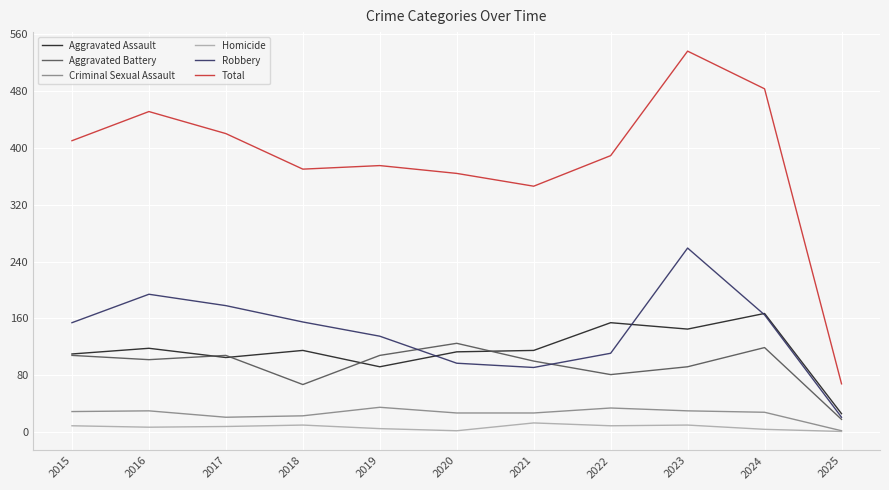

True or false: Aggravated Assault and Total cross at least once.

False